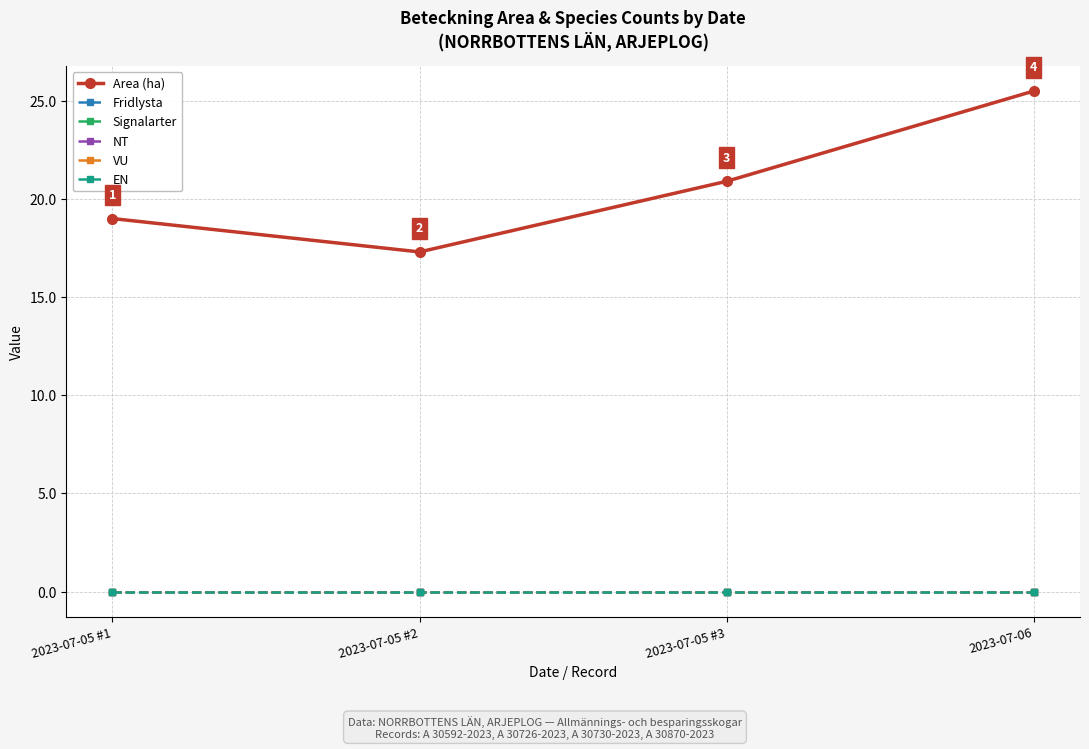

At how many categories does at least one series exceed 20?

2